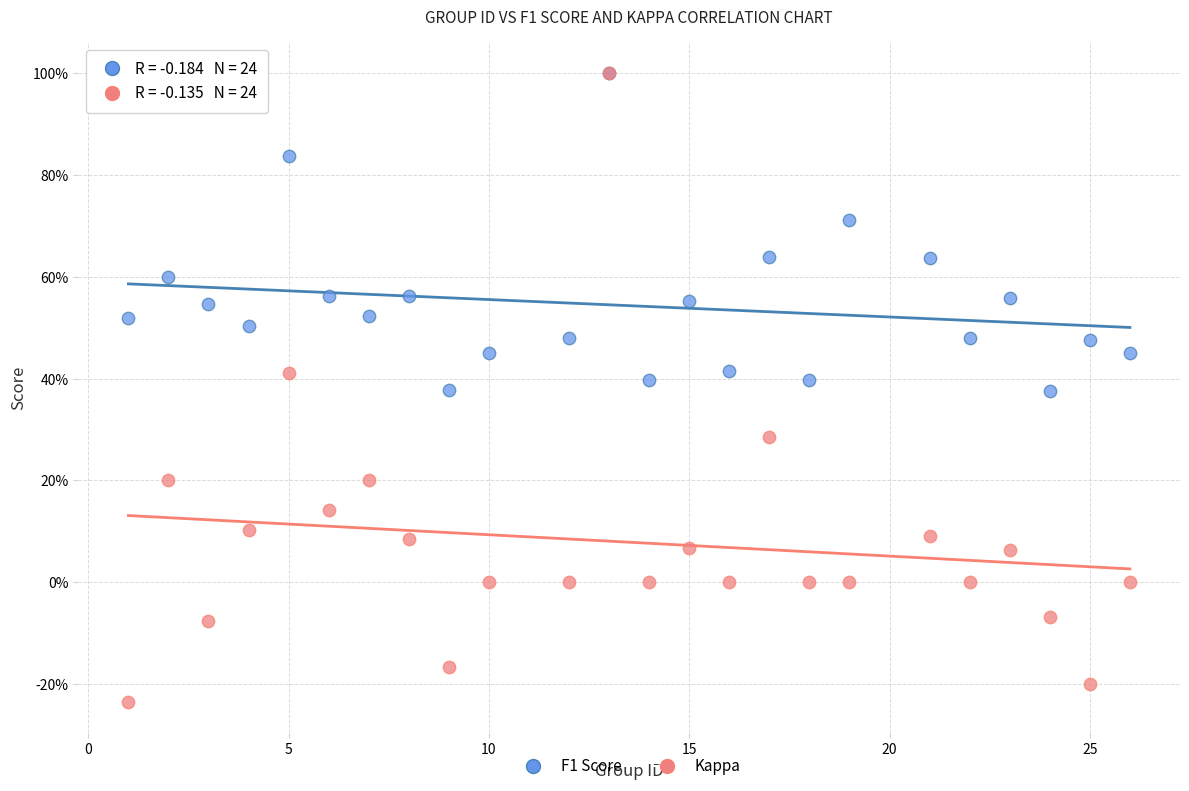

Which series has the widest spread of Y values?

Kappa